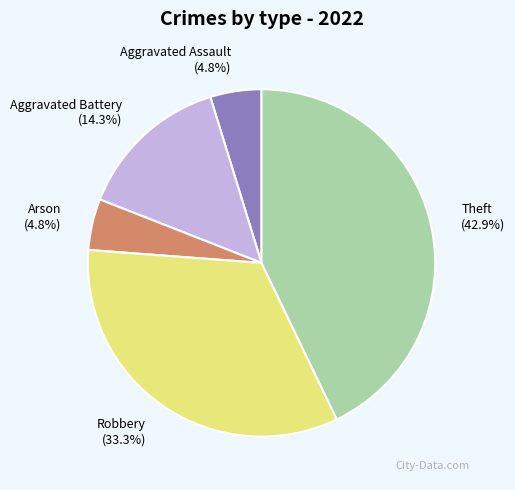

To the nearest percent, what is the difference between the largest and smallest slice percentages?

38%